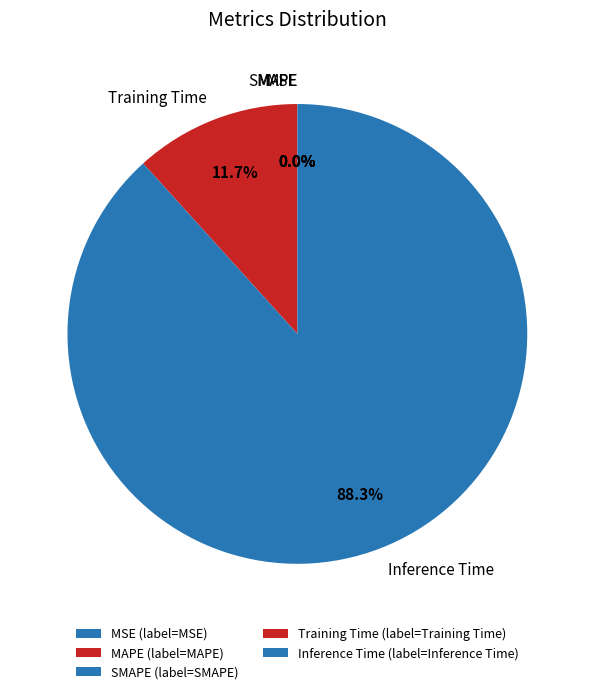

Rank the categories by value from highest to lowest.

Inference Time, Training Time, MAPE, MSE, SMAPE